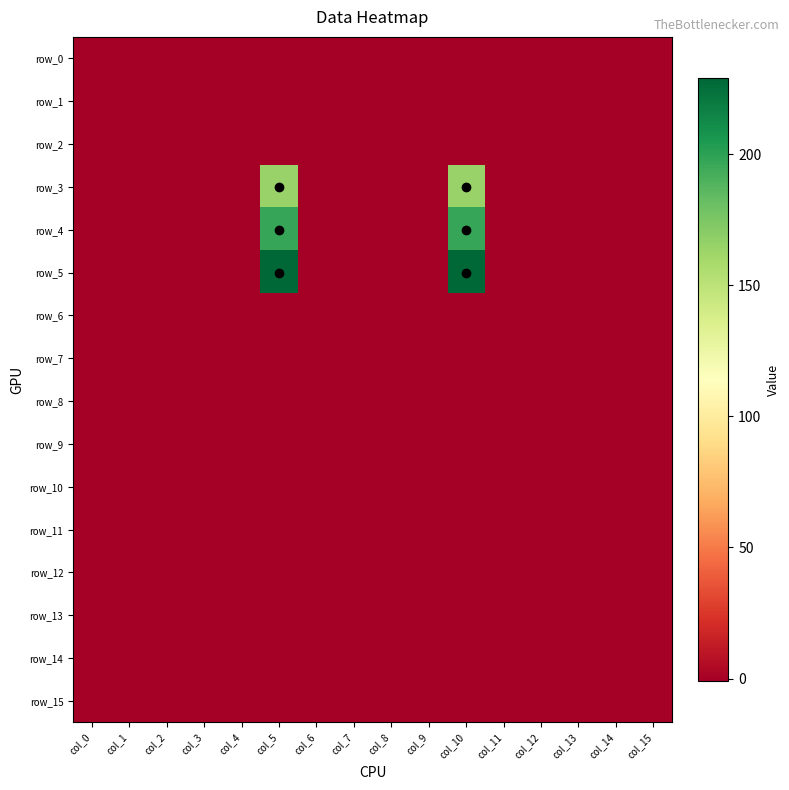

At which category does the chart reach its minimum across all series?

col_0